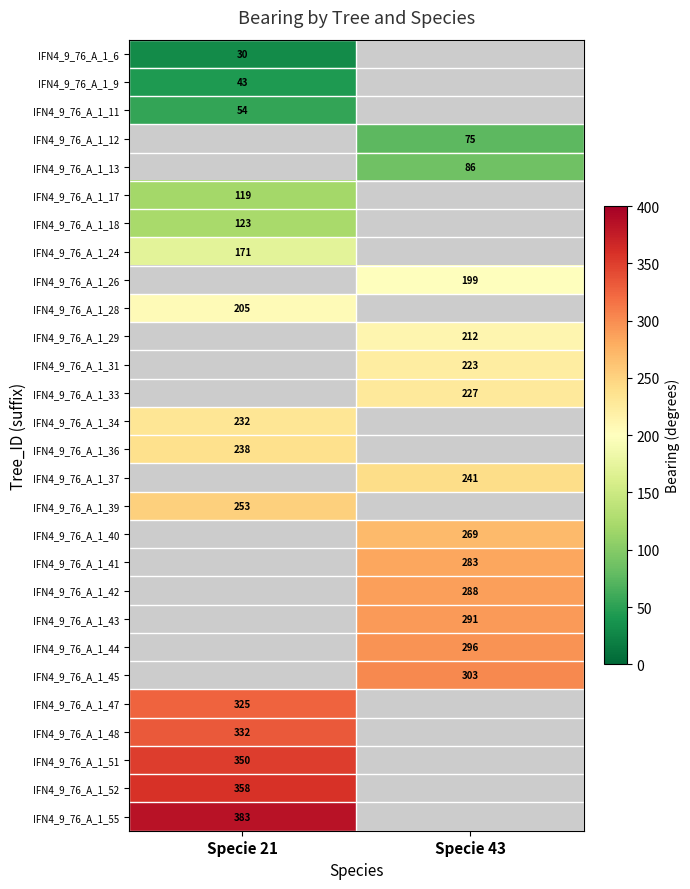

The IFN4_9_76_A_1_18 series shows 123 at Specie 21. True or false?

True